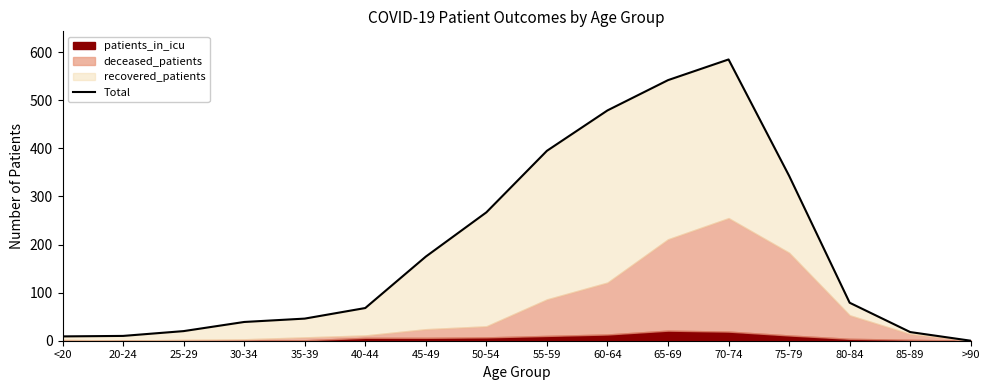

The chart shows a value of 479 at 60-64. True or false?

True